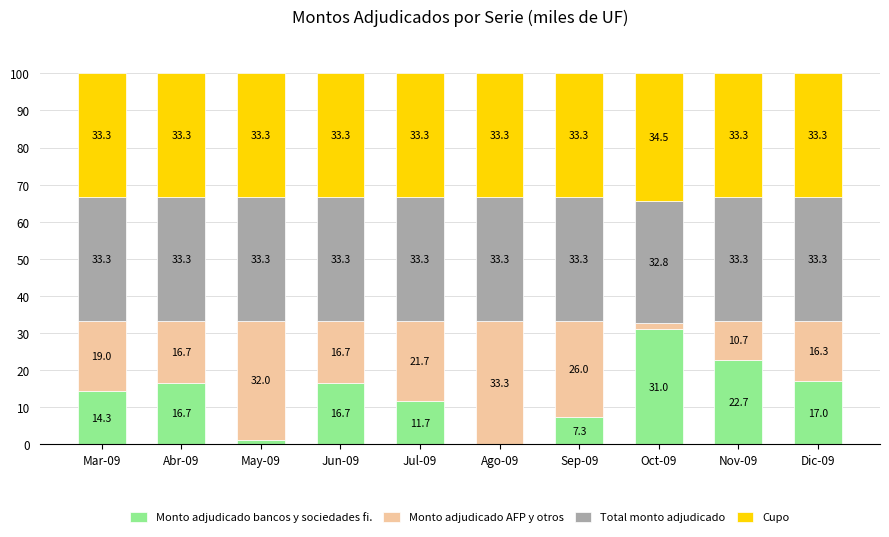

Read the Monto adjudicado bancos y sociedades fi. value at Oct-09.

31.0